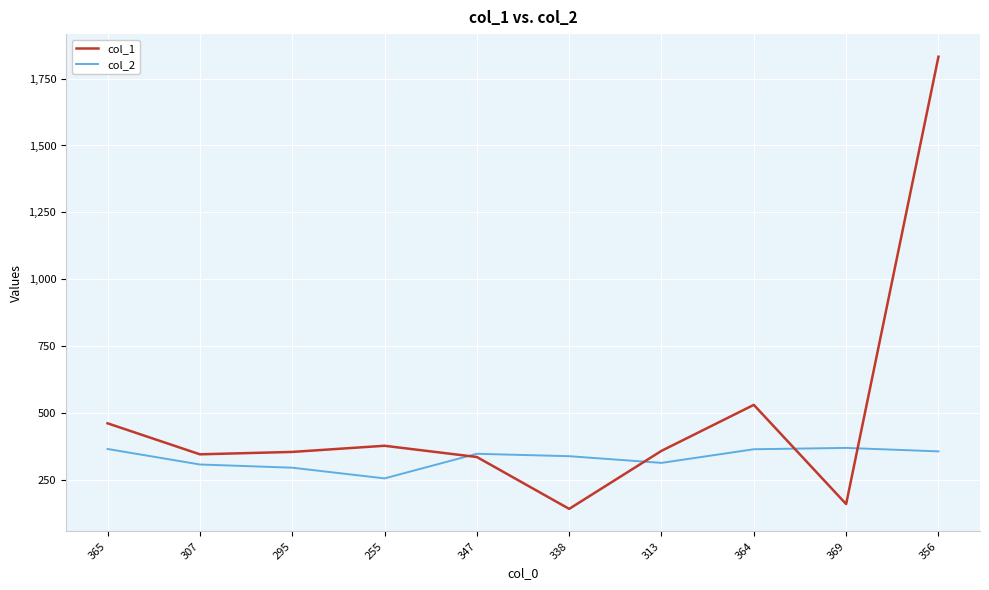

In col_1, how many points are lower than both neighbors (excluding endpoints)?

3